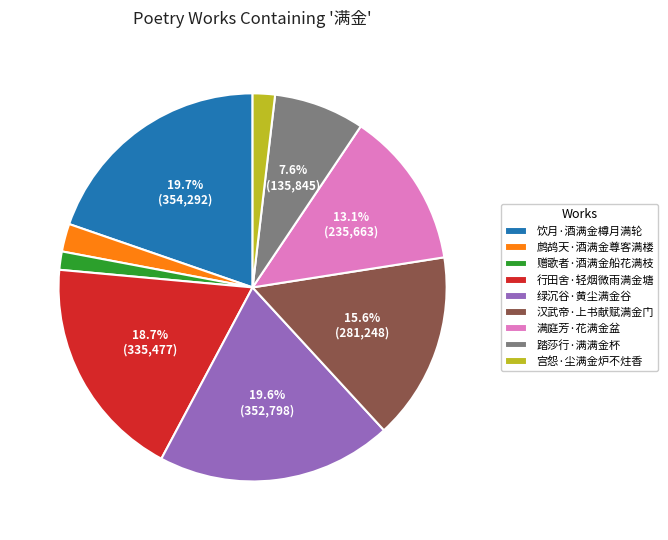

Which has a higher value, 满庭芳·花满金盆 or 饮月·酒满金樽月满轮?

饮月·酒满金樽月满轮